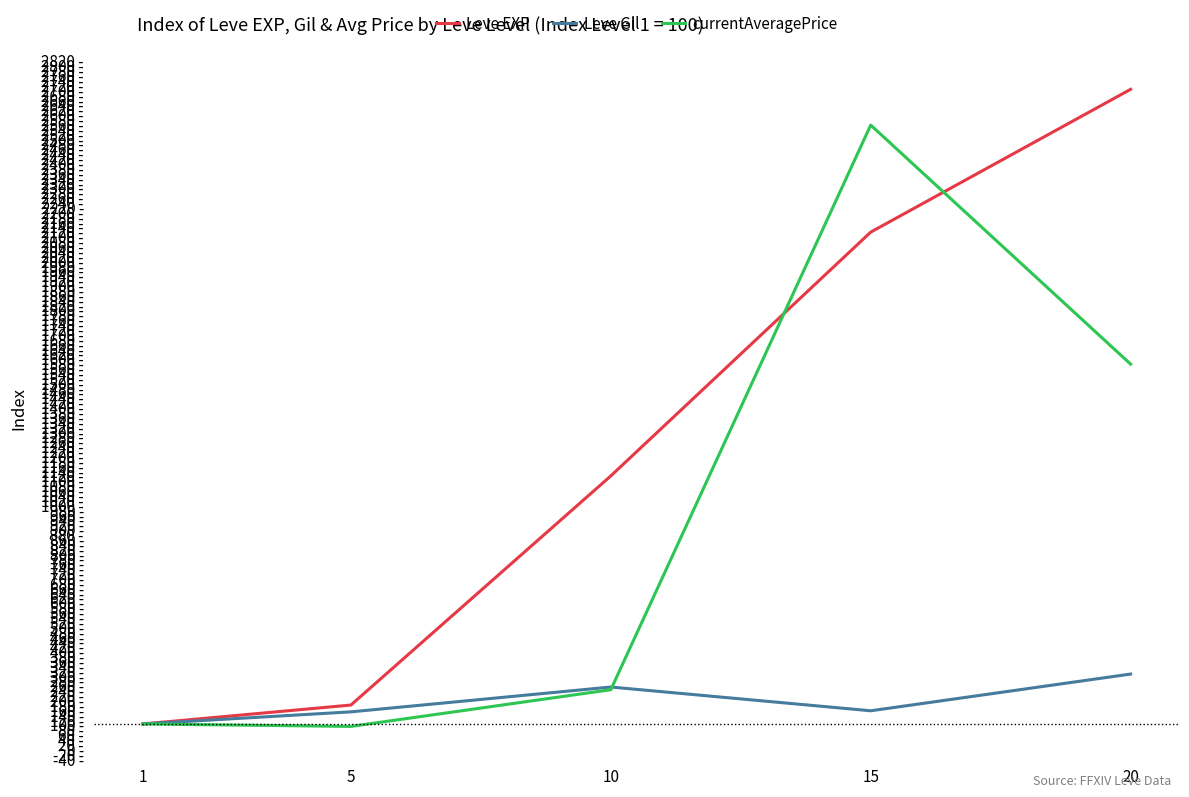

Rank the series by their average value, from lowest to highest.

Leve Gil, currentAveragePrice, Leve EXP